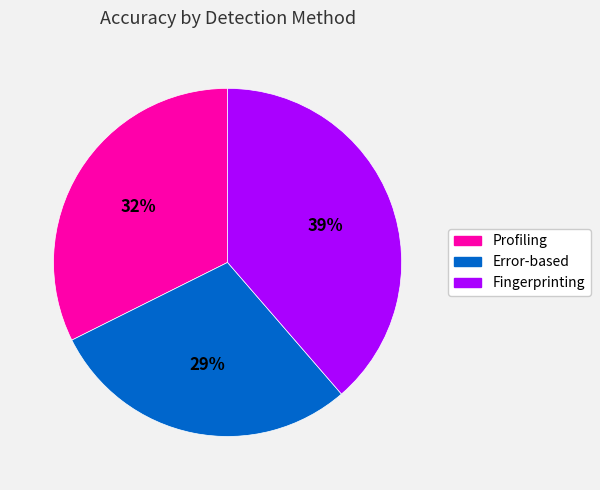

Which category has the biggest portion of the pie?

Fingerprinting